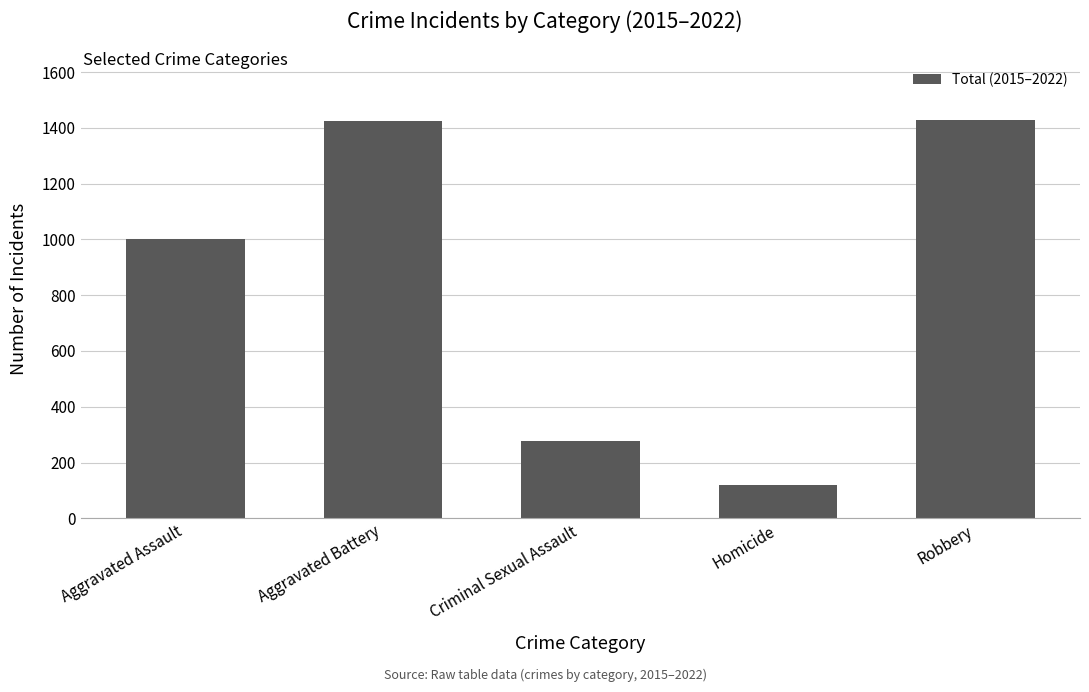

Which has a higher value, Homicide or Criminal Sexual Assault?

Criminal Sexual Assault